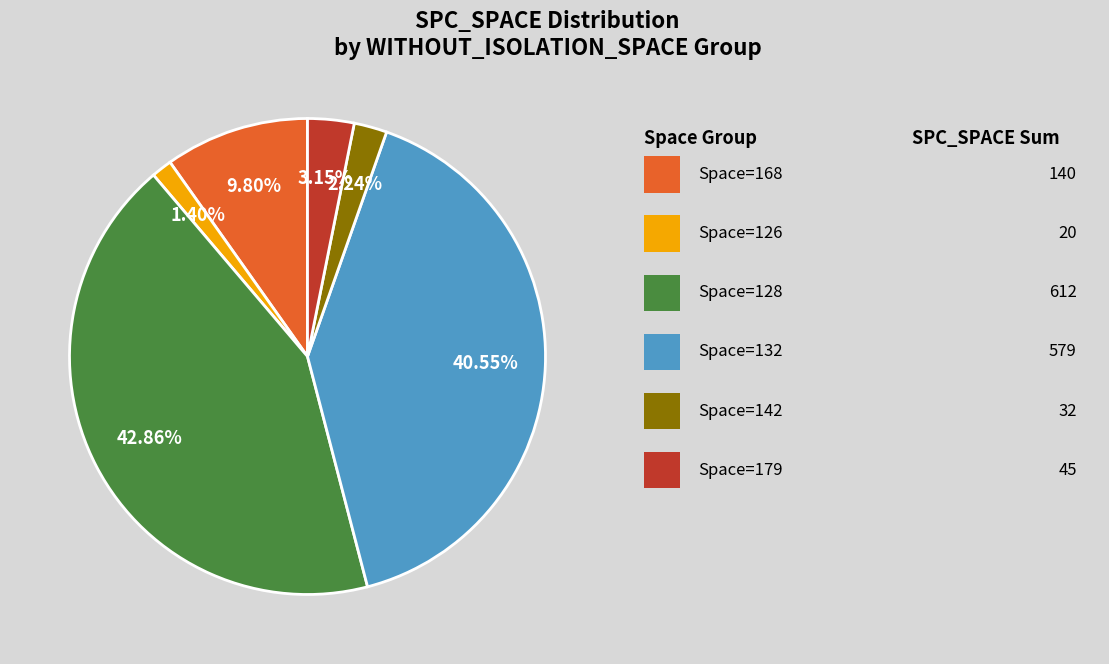

Is there any slice that represents more than half of the pie?

No